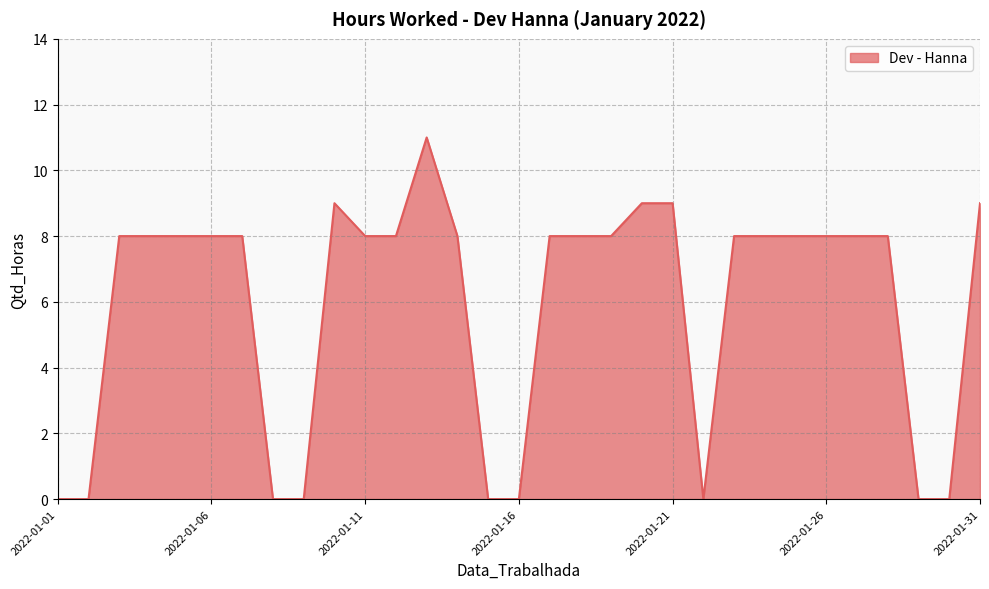

What is the greatest value displayed?

11